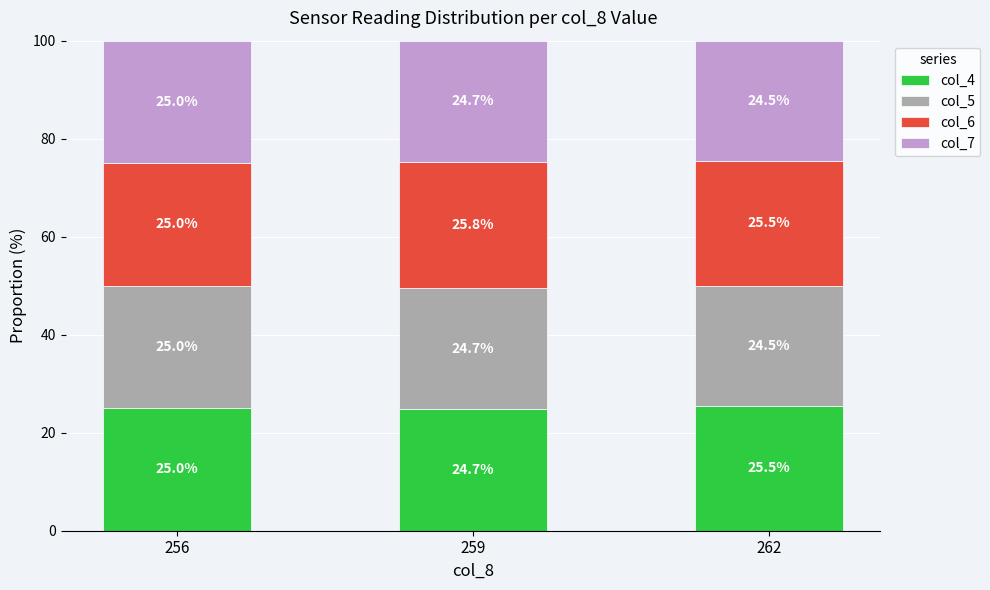

The col_4 series shows 25.5 at 262. True or false?

True